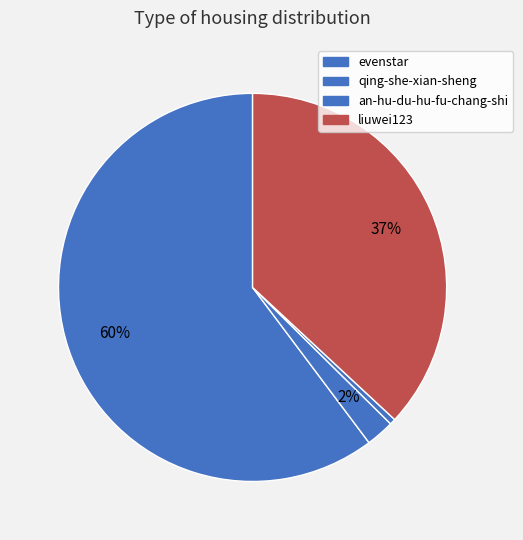

How many slices are in this pie chart?

4